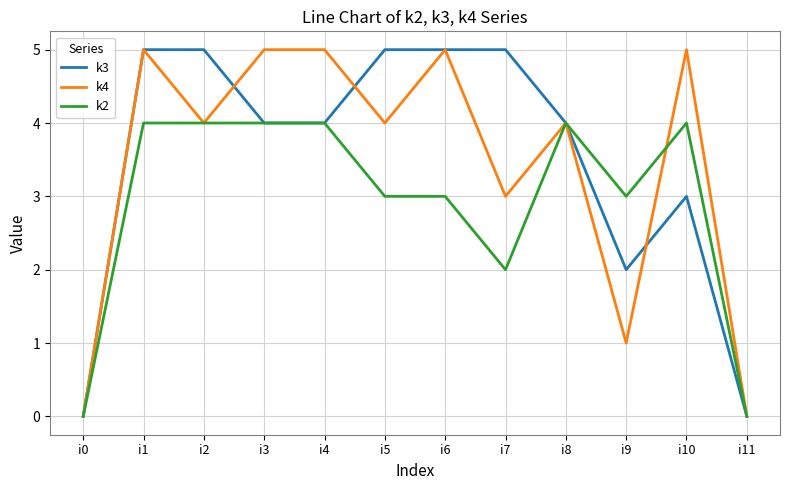

True or false: k4 has a value of 1 at i6.

False